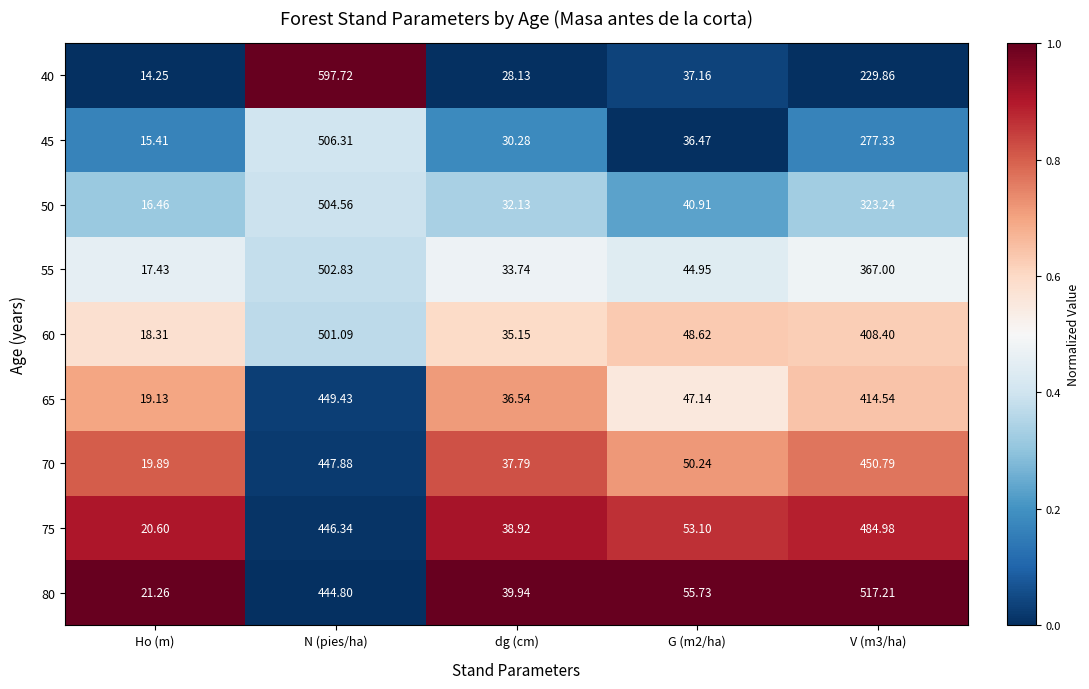

What is the total value across all series at Ho (m)?

162.7